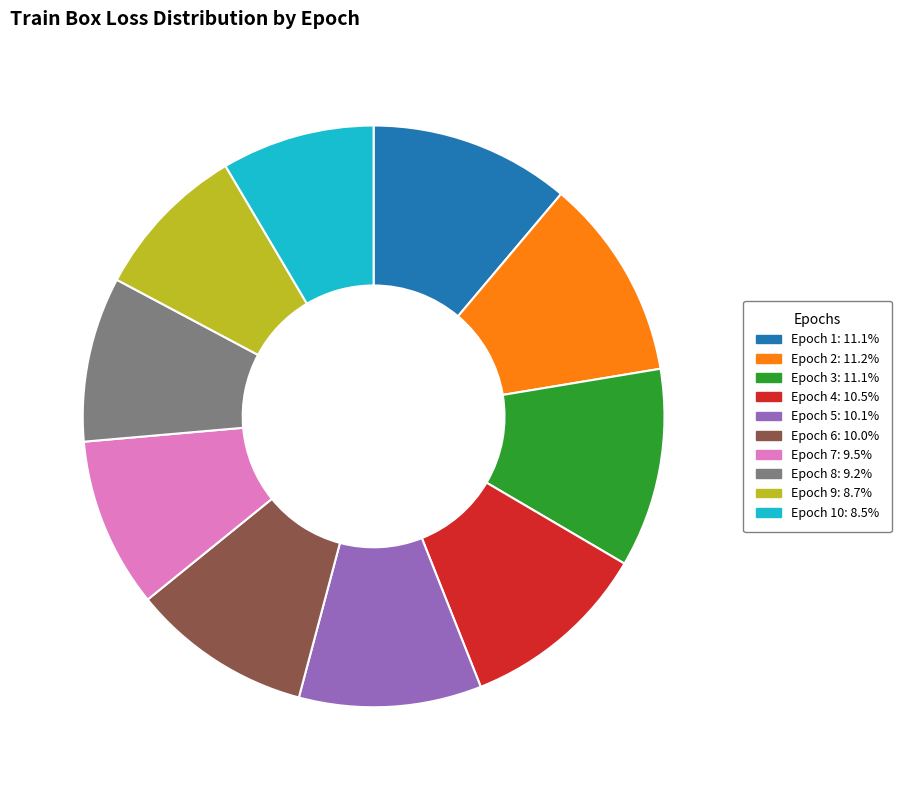

Approximately how many times larger is the value at Epoch 8: 9.2% compared to Epoch 4: 10.5%?

0.9